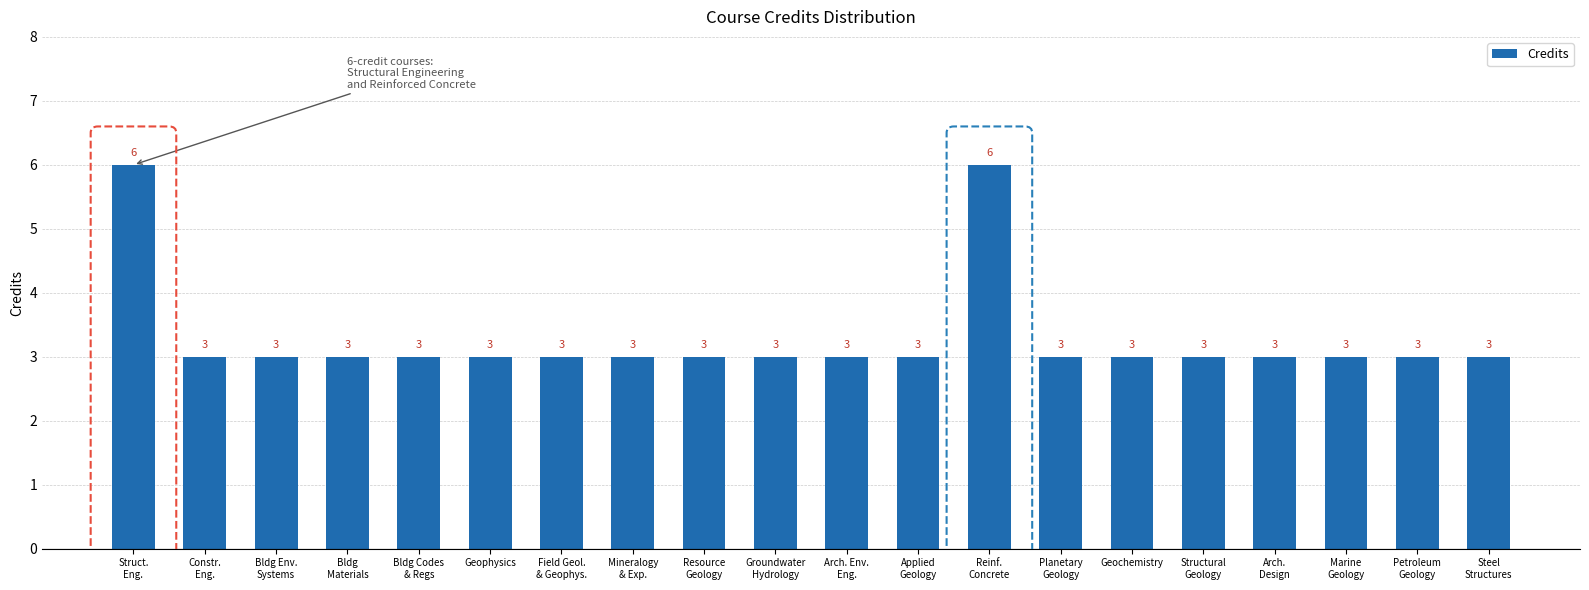

What is the difference between the second highest and minimum values?

3